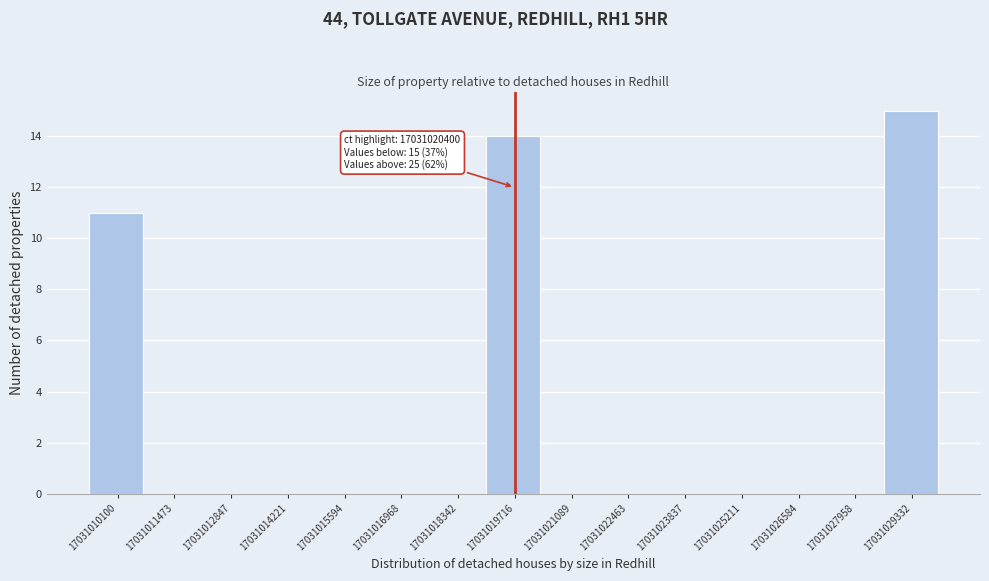

Reading left to right, extract all data points from this chart.

17031010100=11	17031011473=0	17031012847=0	17031014221=0	17031015594=0	17031016968=0	17031018342=0	17031019716=14	17031021089=0	17031022463=0	17031023837=0	17031025211=0	17031026584=0	17031027958=0	17031029332=15